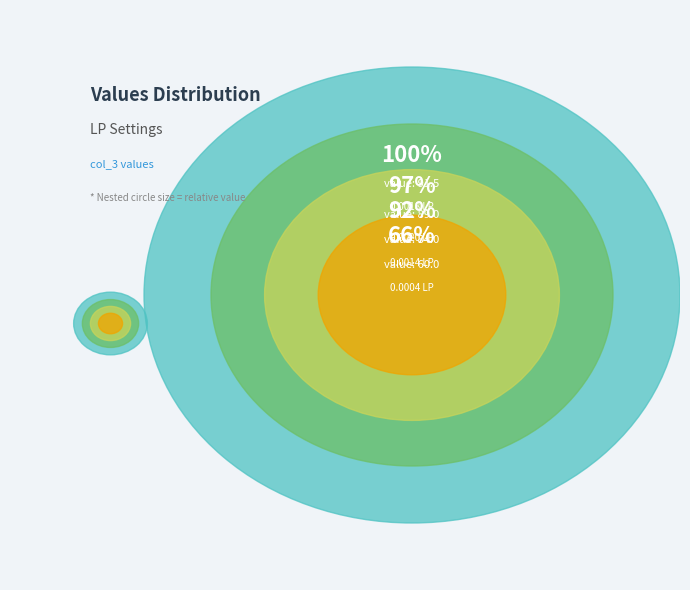

True or false: 0.0010 LP accounts for 10% of the total.

True